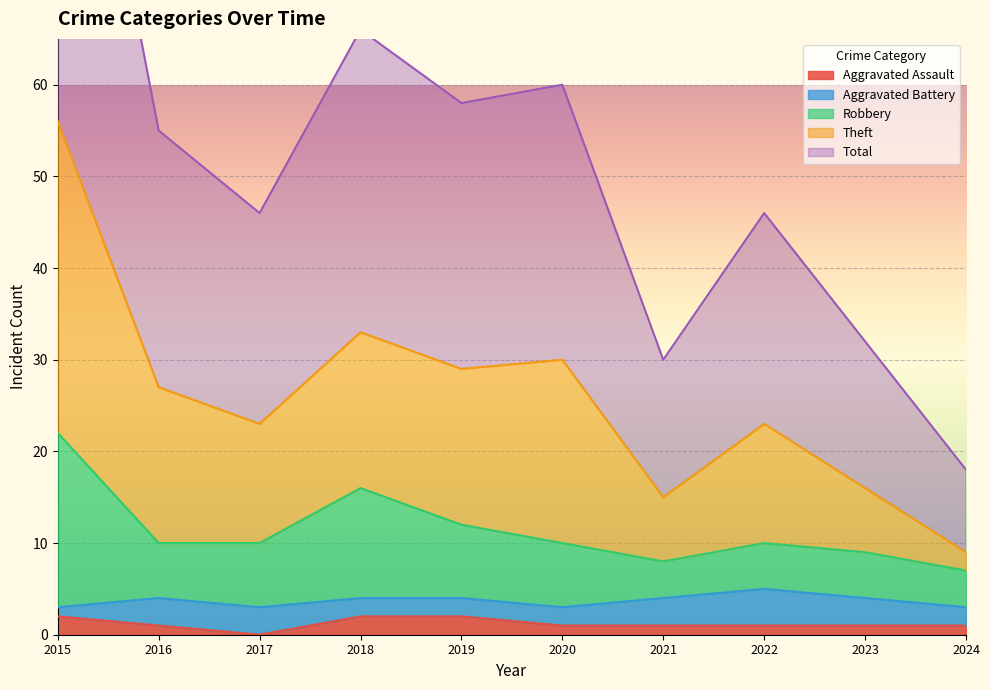

The Aggravated Assault series shows 1 at 2022. True or false?

True